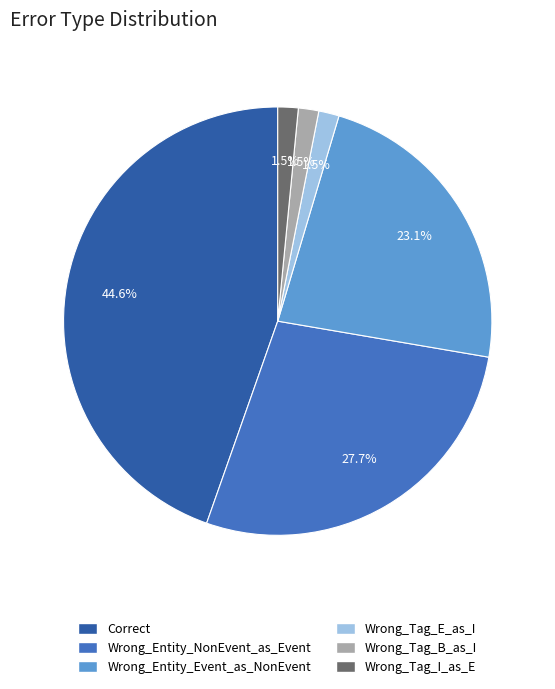

Which has a higher value, Wrong_Tag_B_as_I or Wrong_Entity_NonEvent_as_Event?

Wrong_Entity_NonEvent_as_Event